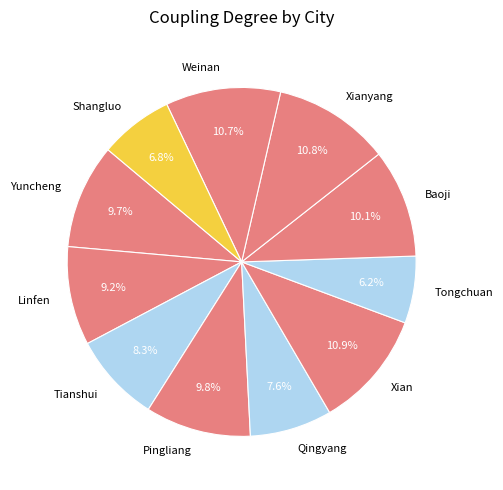

Which slice is the smallest?

Tongchuan